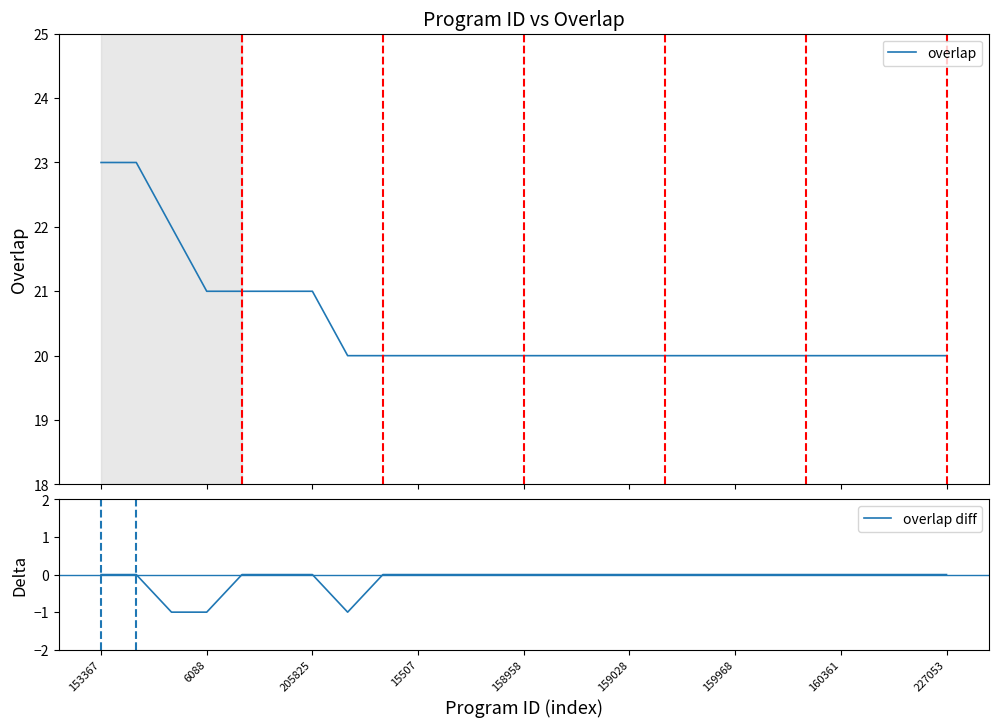

True or false: overlap diff and overlap cross at least once.

False